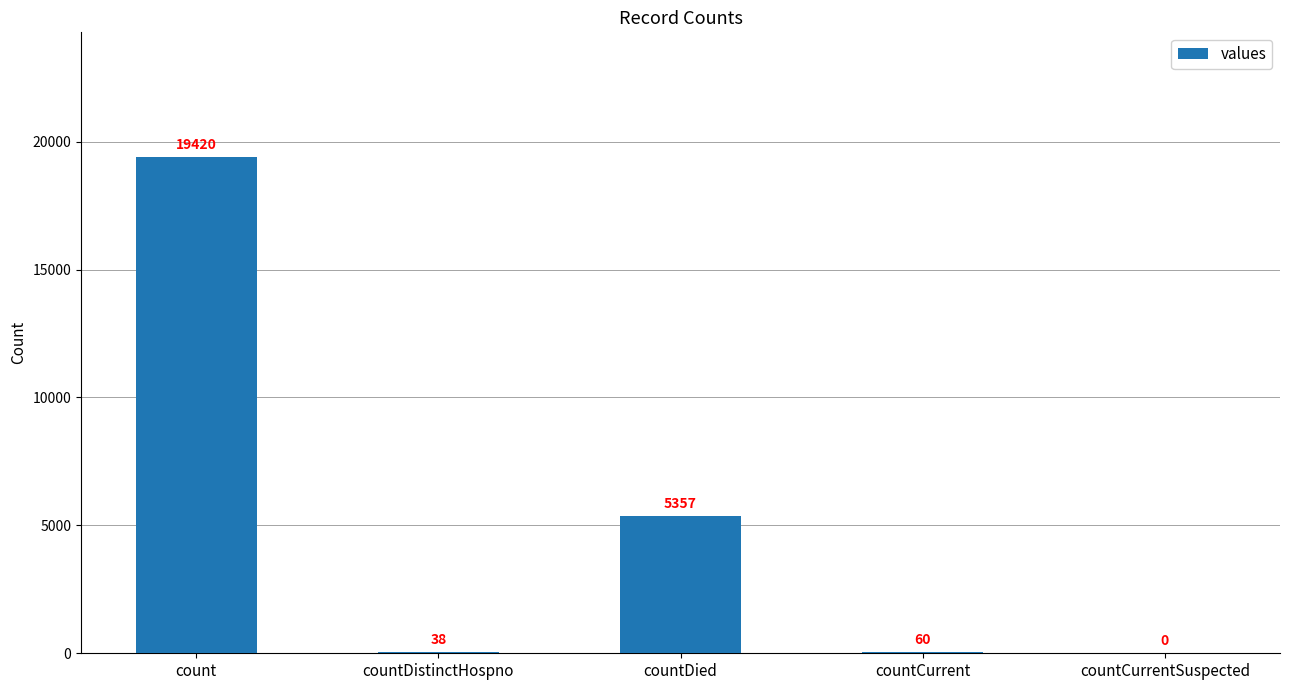

Reading right to left, what are all the values shown in this chart?

countCurrentSuspected=0	countCurrent=60	countDied=5357	countDistinctHospno=38	count=19420